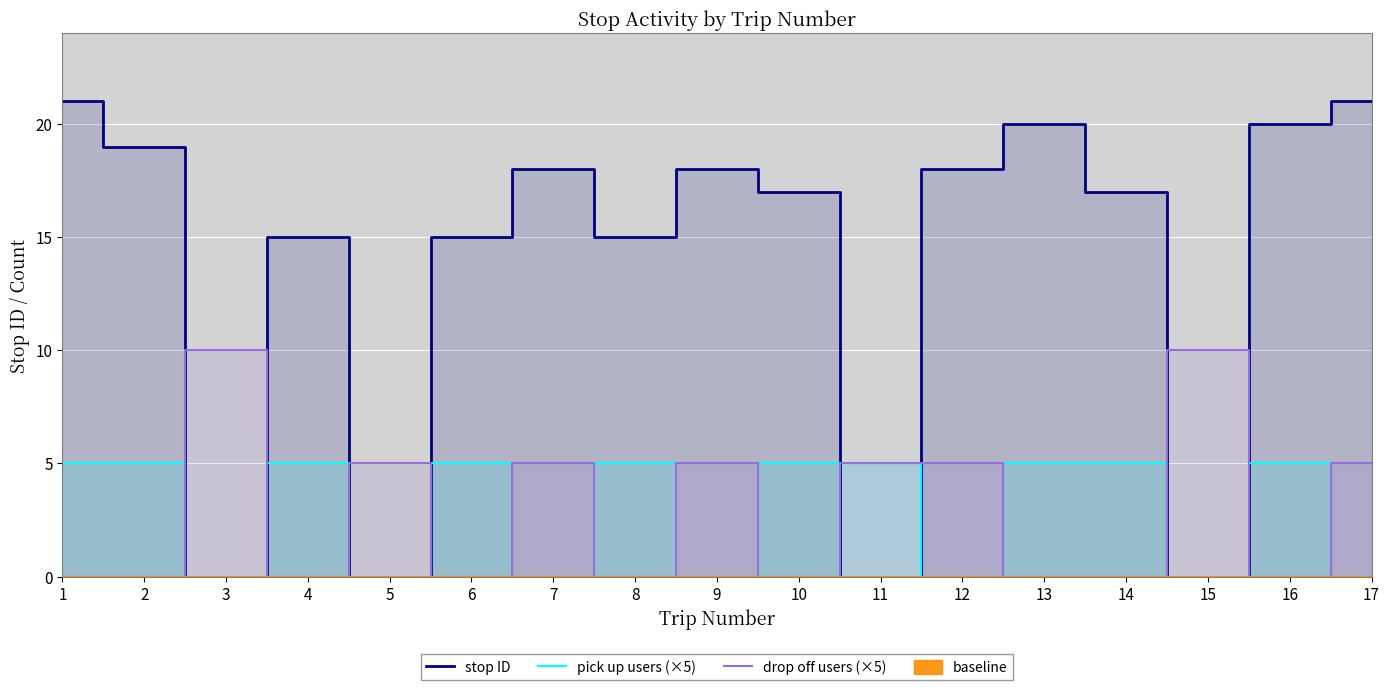

At how many categories does at least one series exceed 17?

8